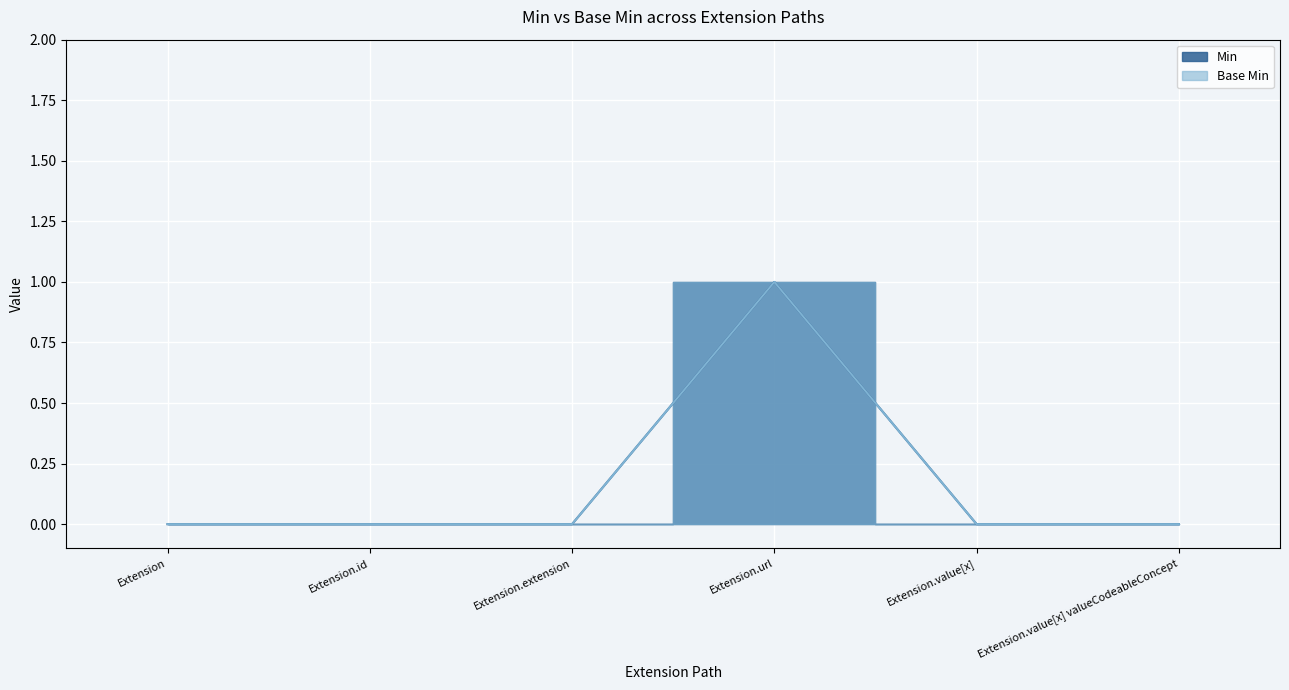

Is it true that Min equals 0 at Extension.id?

True